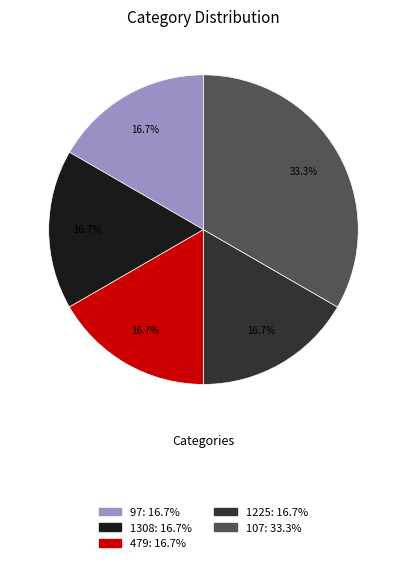

To the nearest percent, what is the difference between the largest and smallest slice percentages?

17%